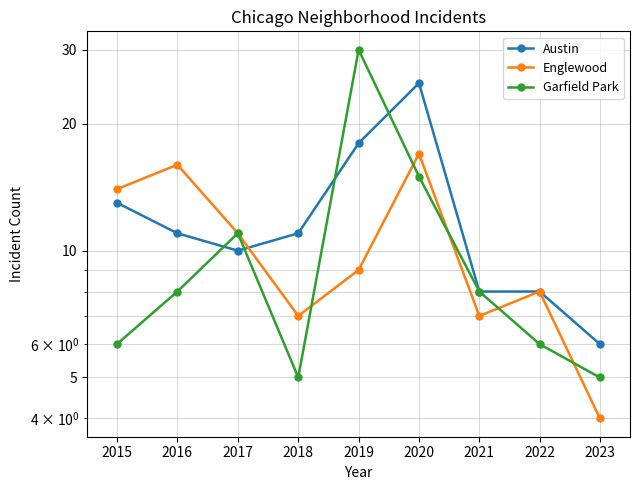

What are all the series names shown in the legend?

Austin, Englewood, Garfield Park